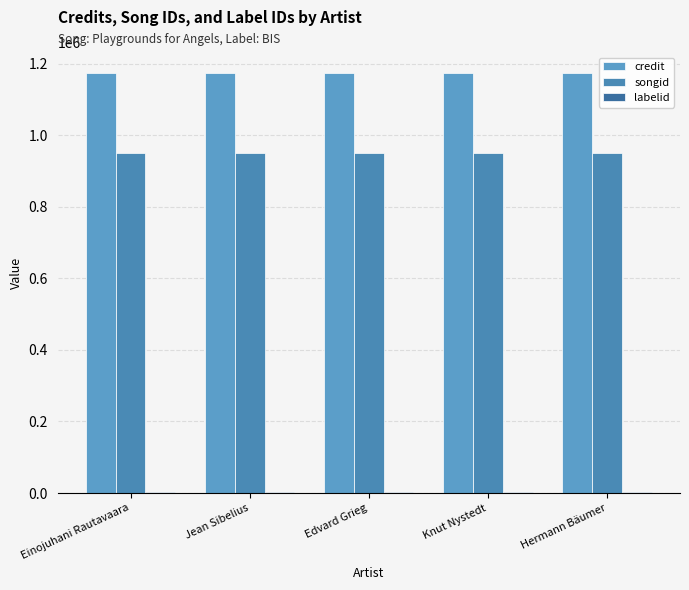

Does the chart contain stacked bars?

No